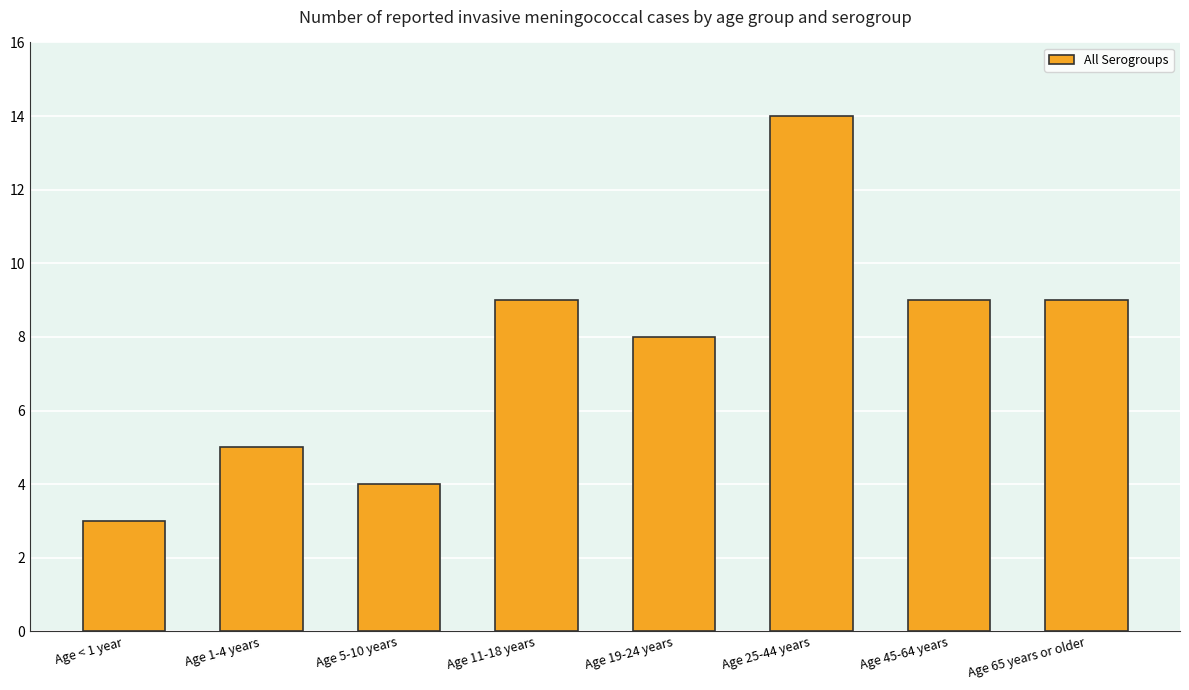

Reading left to right, transcribe all the data shown in this chart.

Age < 1 year=3	Age 1-4 years=5	Age 5-10 years=4	Age 11-18 years=9	Age 19-24 years=8	Age 25-44 years=14	Age 45-64 years=9	Age 65 years or older=9